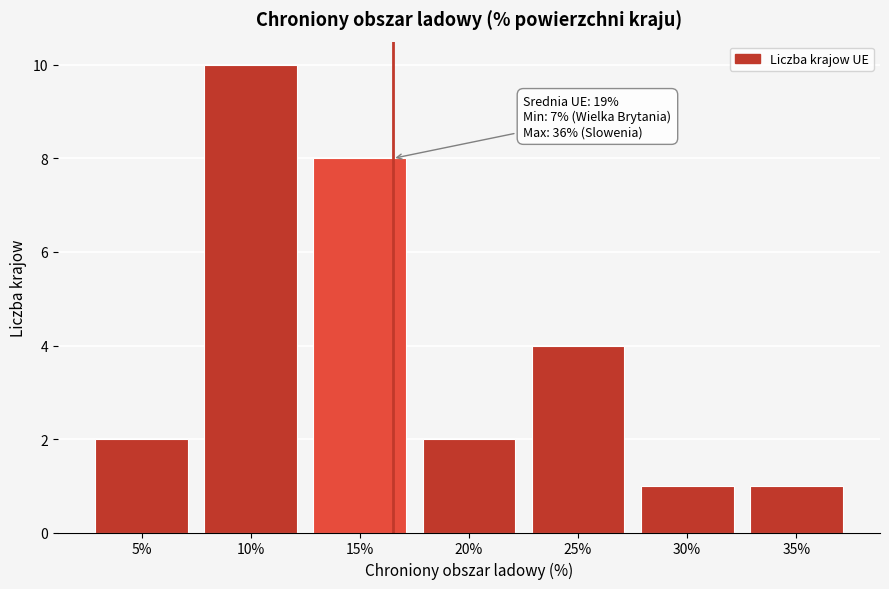

Reading left to right, list all the values displayed in this chart.

5%=2	10%=10	15%=8	20%=2	25%=4	30%=1	35%=1